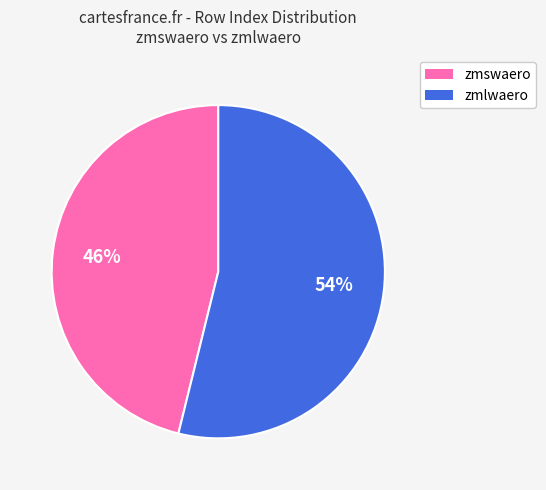

To the nearest percent, what is the difference between the largest and smallest slice percentages?

8%